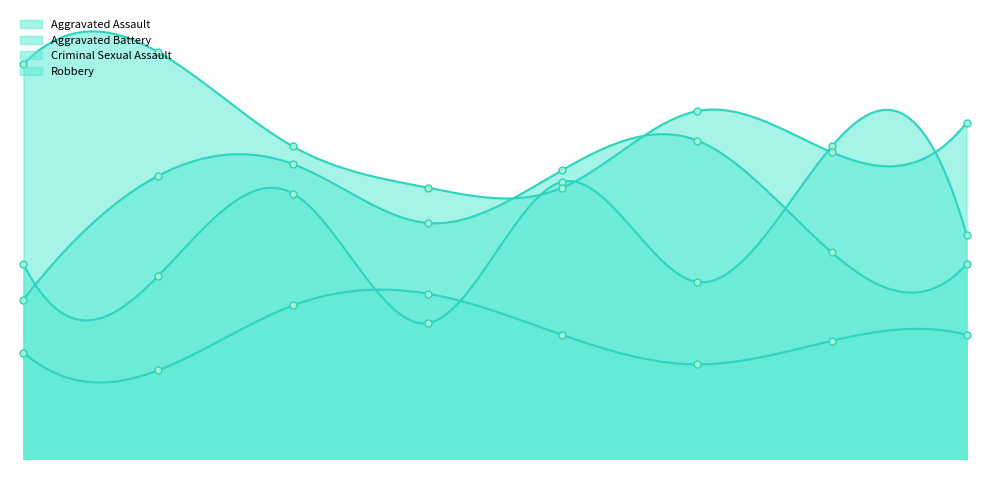

The value of Criminal Sexual Assault at 2015 is 28. True or false?

False